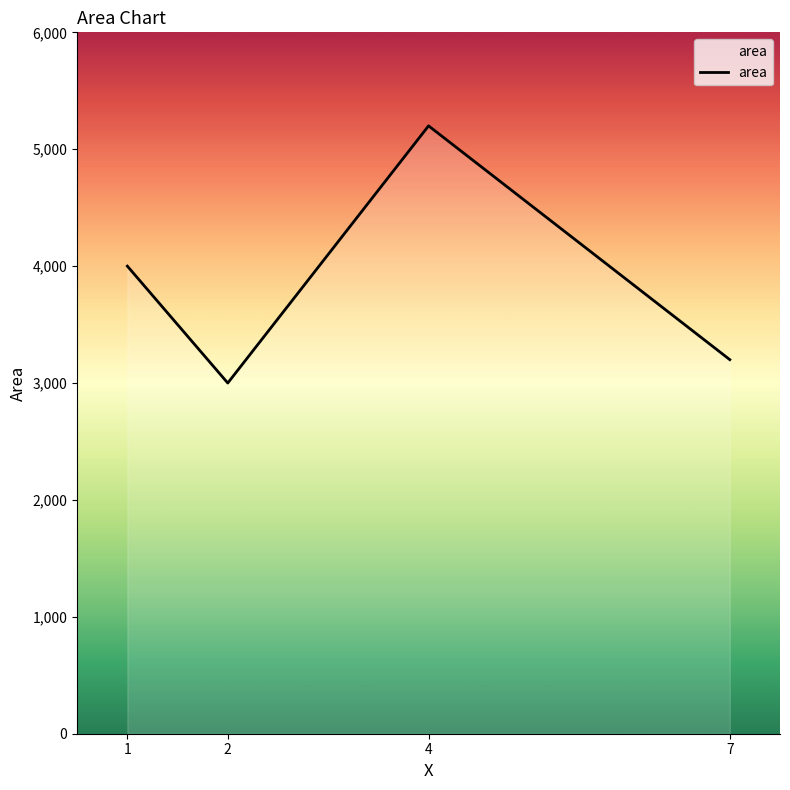

What is the smallest value displayed?

3000